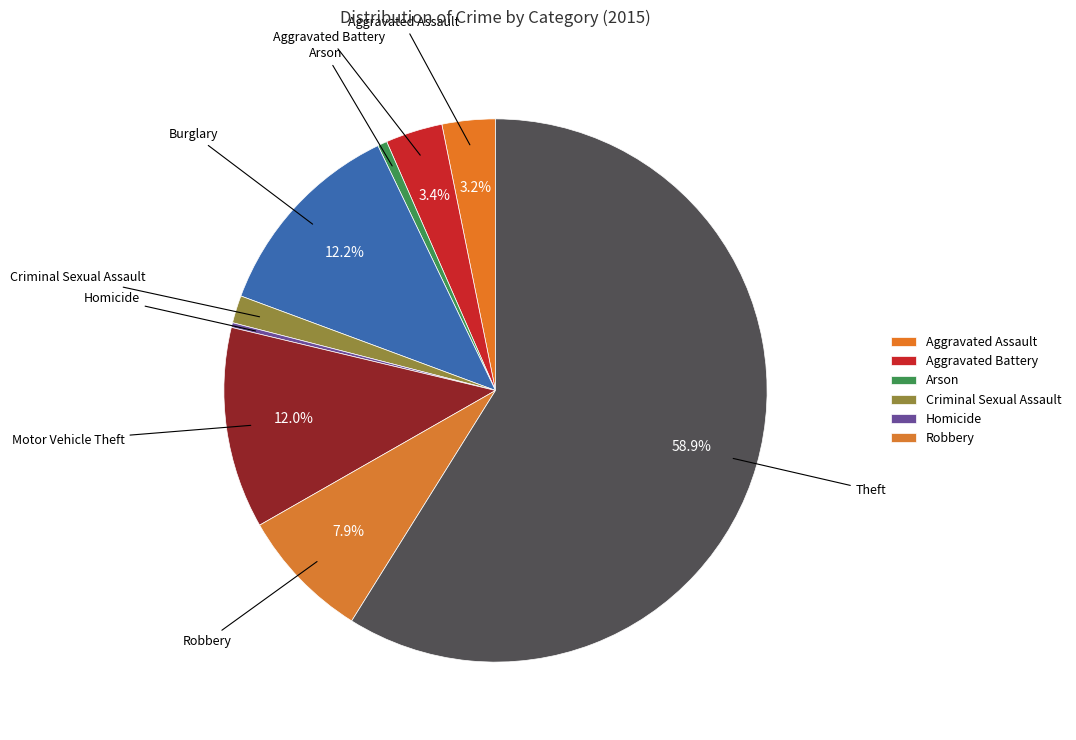

Which category has the biggest portion of the pie?

Theft